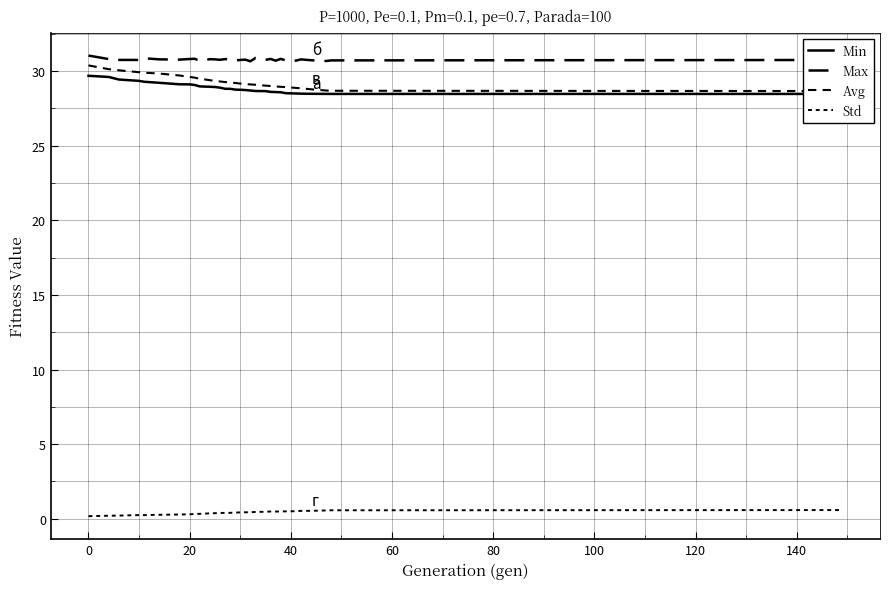

True or false: Max has a value of 17.3 at 11.

False